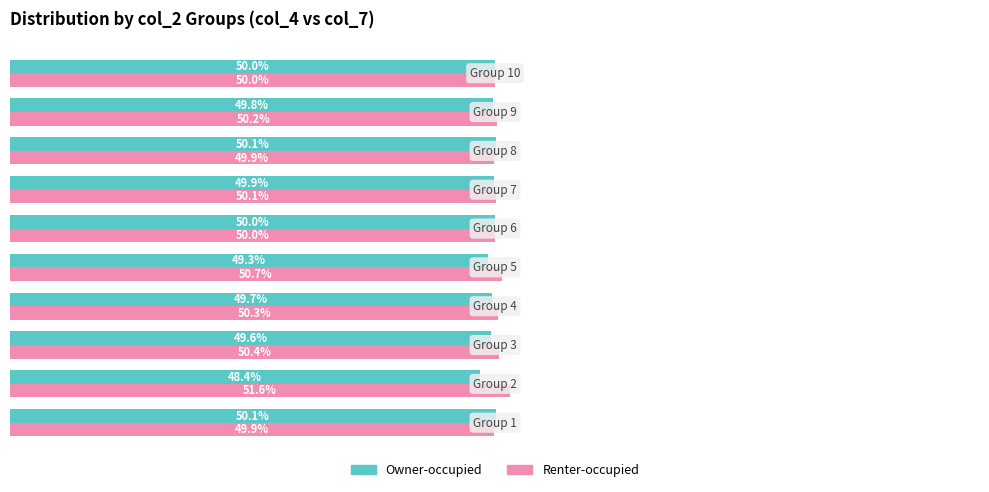

List the series in order of their overall mean, highest first.

Renter-occupied, Owner-occupied